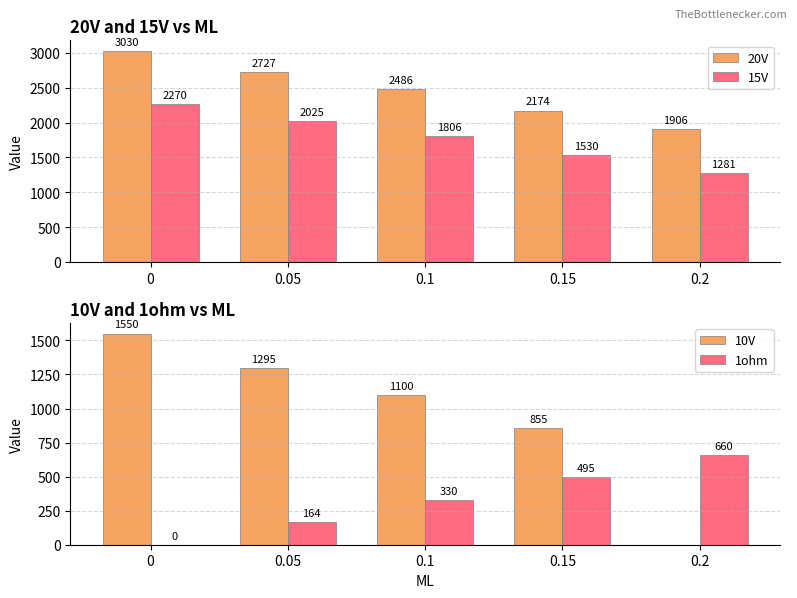

Where is 1ohm nearest to the value 330?

0.1